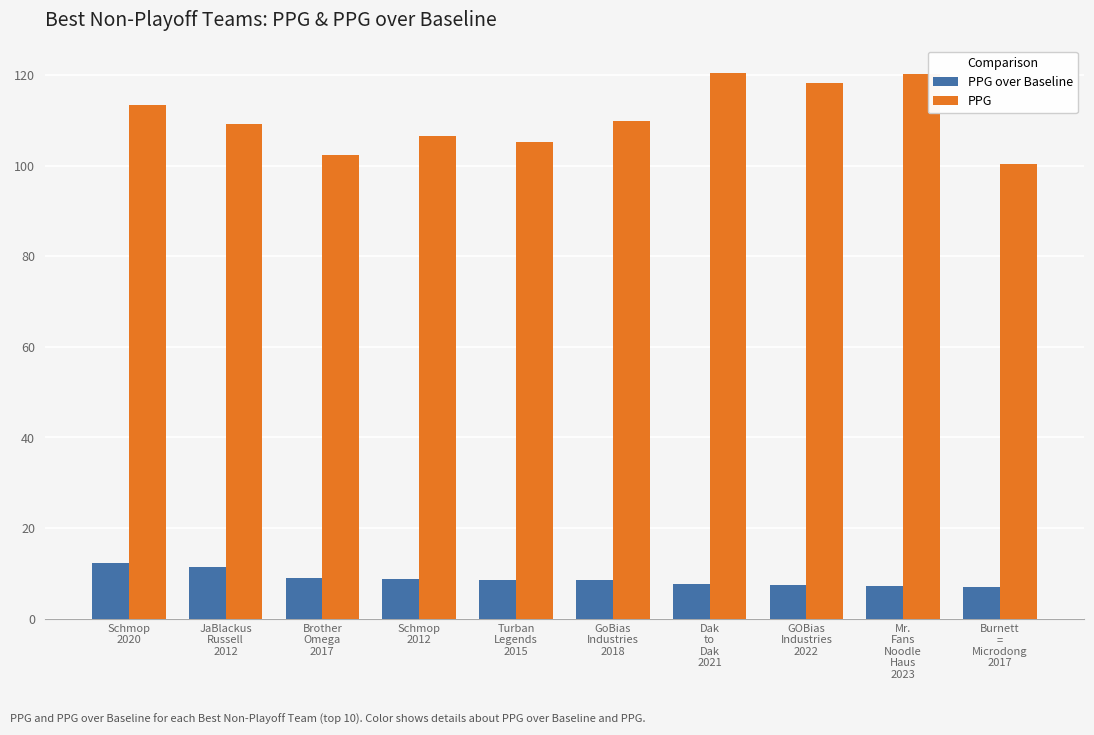

True or false: PPG over Baseline has a value of 8.5 at GoBias
Industries
2018.

True